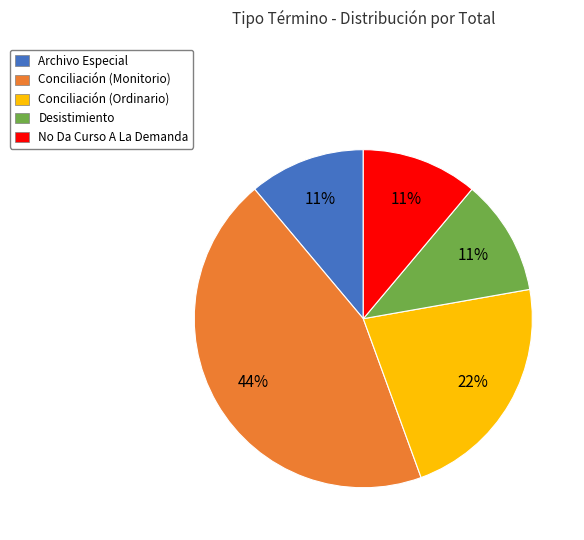

Count the number of slices in the pie.

5